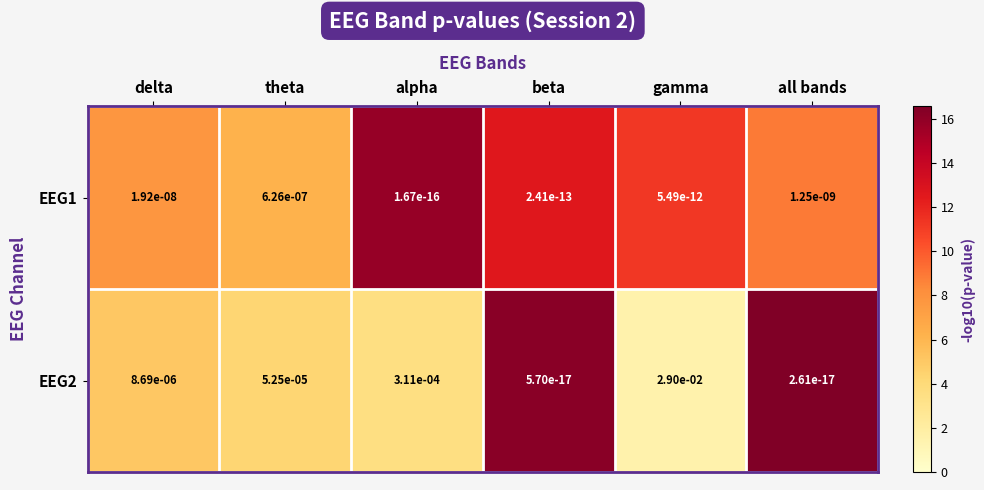

How many series are shown in this chart?

2